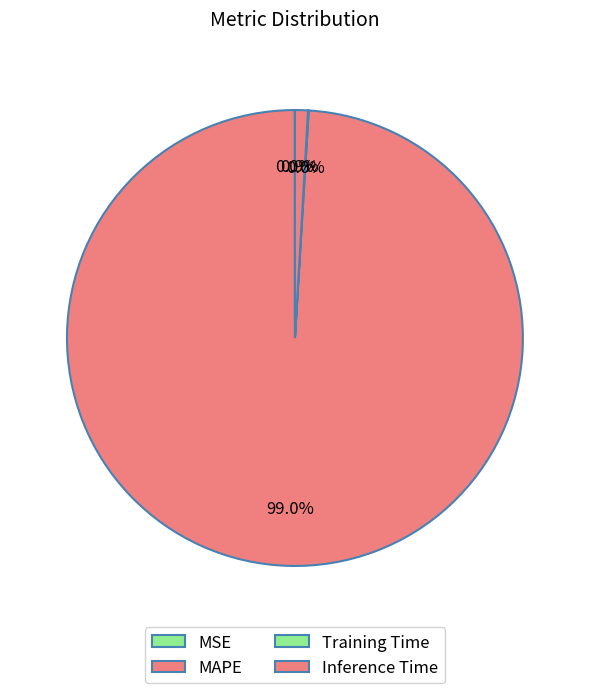

To the nearest percent, what portion does MAPE represent?

99%